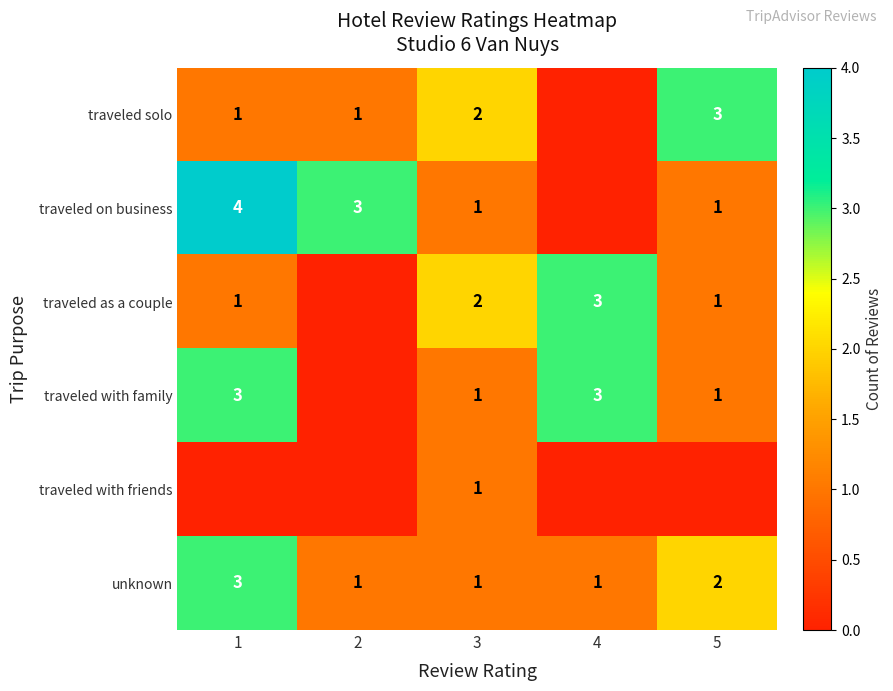

What value does the unknown series have at 5?

2